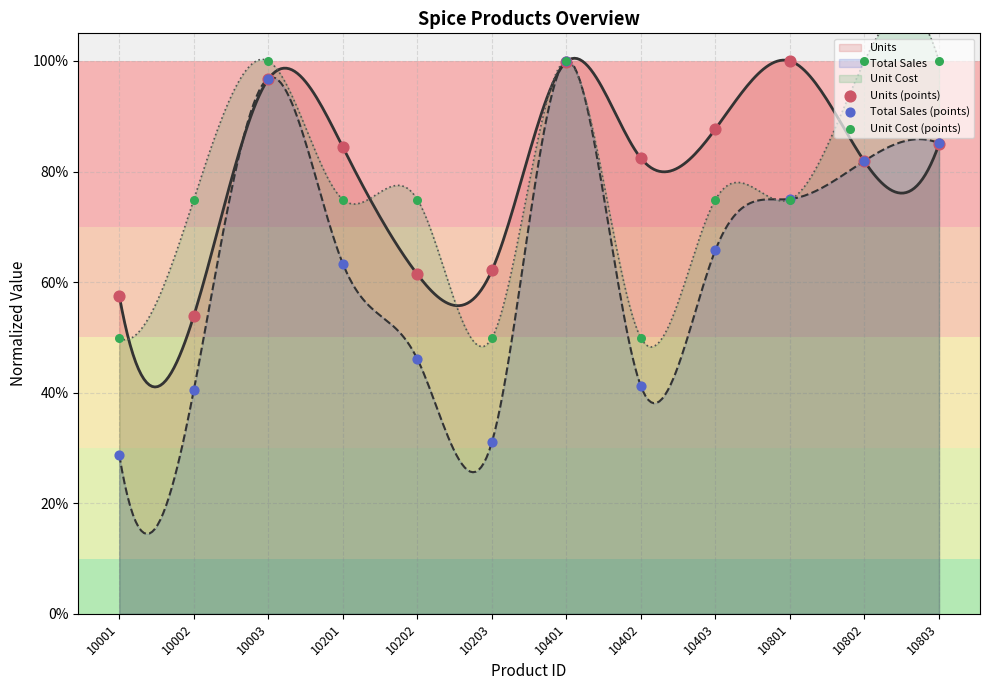

What are all the series names shown in the legend?

Units (points), Total Sales (points), Unit Cost (points)